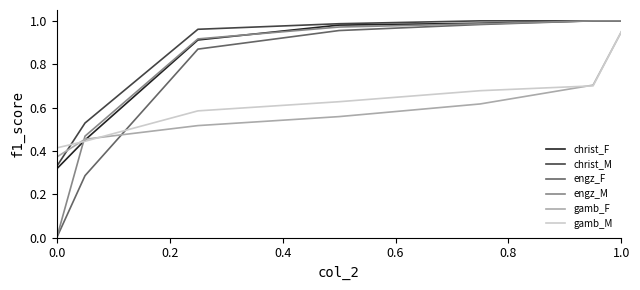

True or false: christ_M and gamb_F intersect in this chart.

True